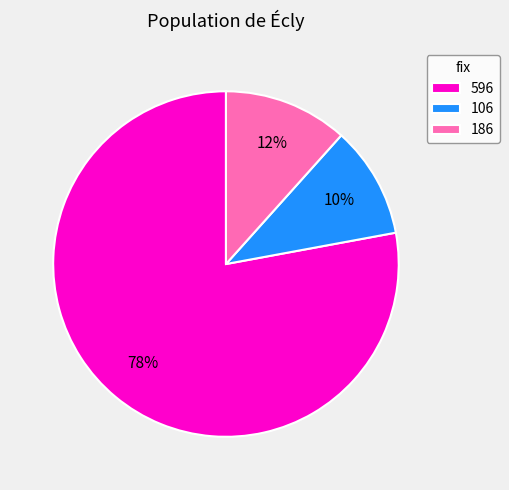

To the nearest percent, what portion does 186 represent?

12%